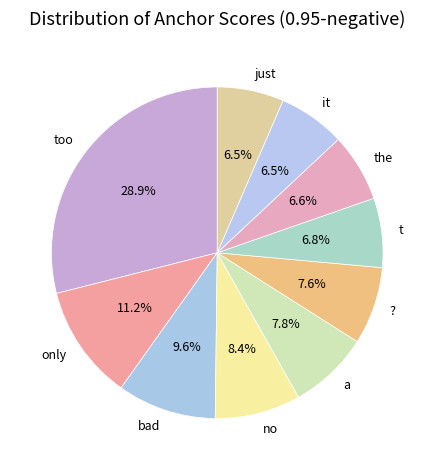

Combined, do the and just account for over 50%?

No